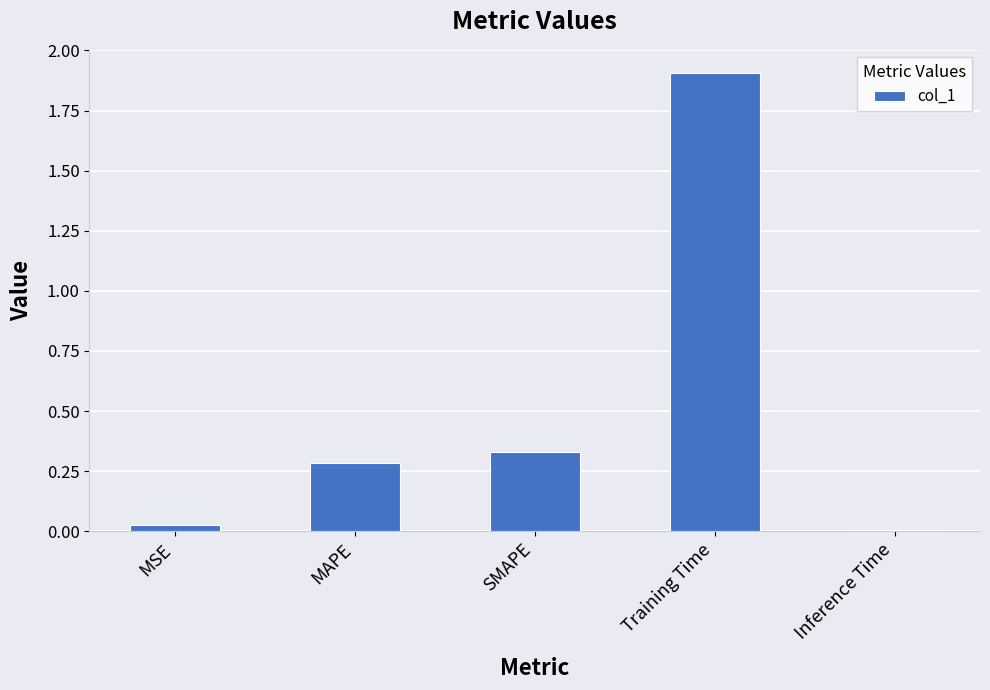

The chart shows a value of 2.6 at Training Time. True or false?

False